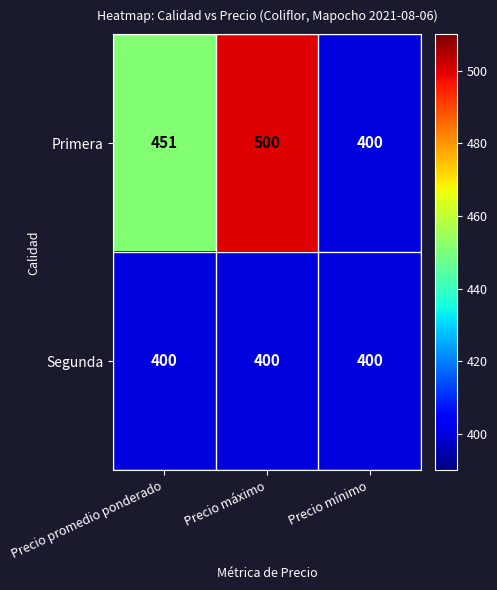

Reading left to right, transcribe all the data shown in this chart.

Primera: 451	500	400
Segunda: 400	400	400